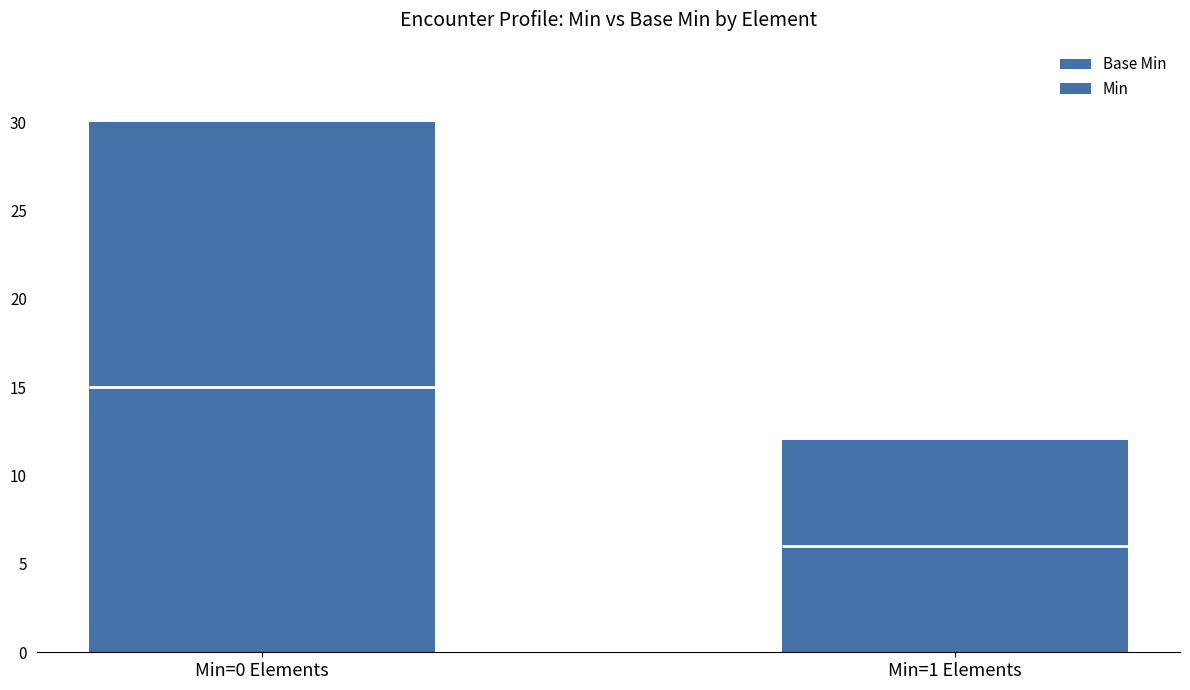

Are the bars grouped side by side (vs. stacked)?

No